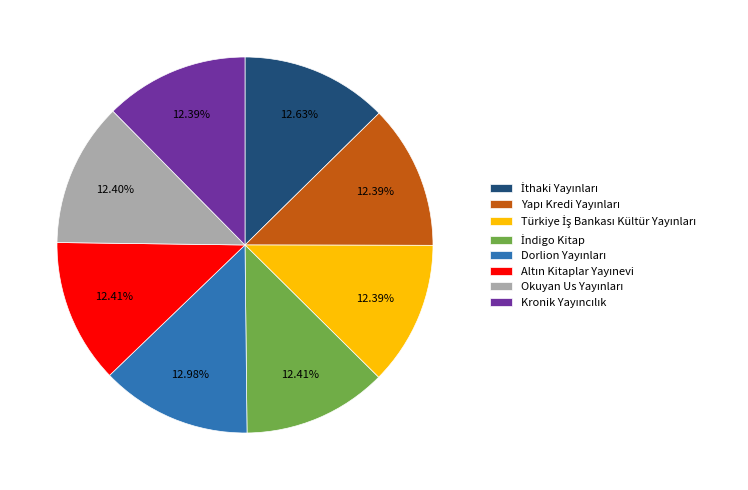

Count the number of slices in the pie.

8